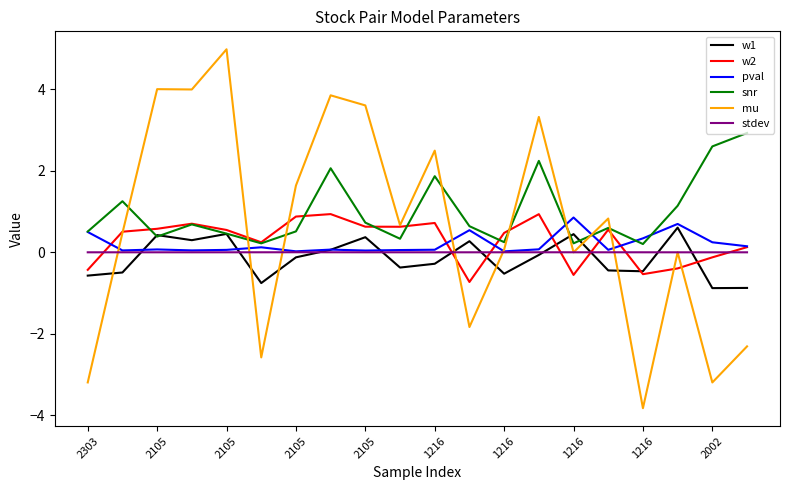

True or false: w2 and mu intersect in this chart.

True